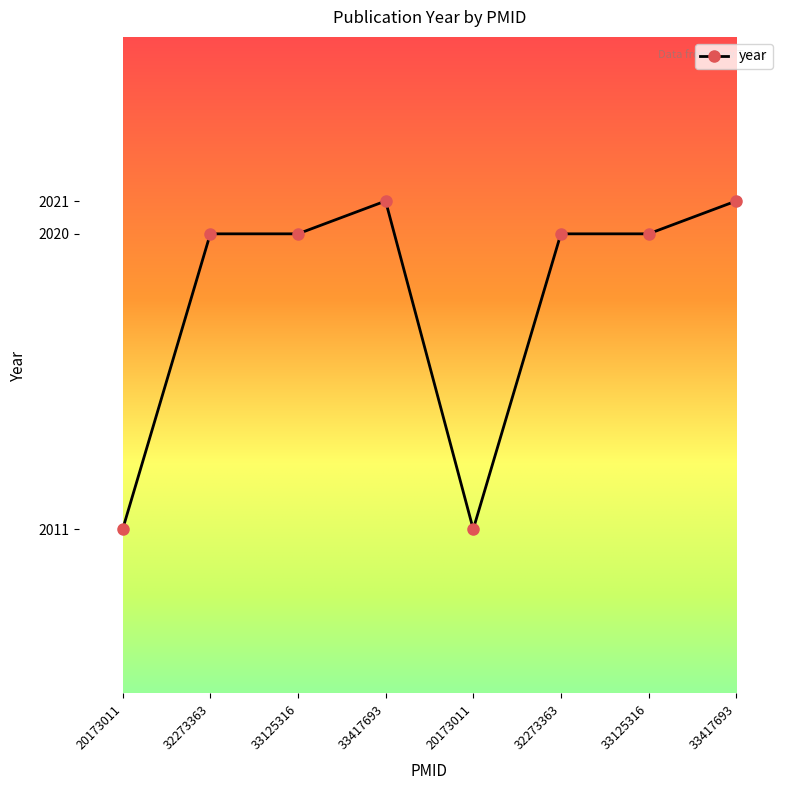

Where is the first local maximum?

33417693